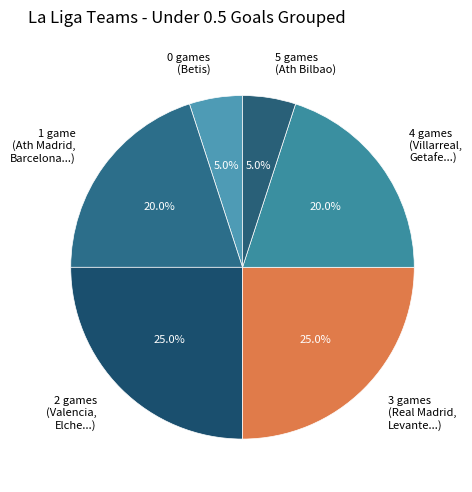

To the nearest percent, what is the difference between the largest and smallest slice percentages?

20%